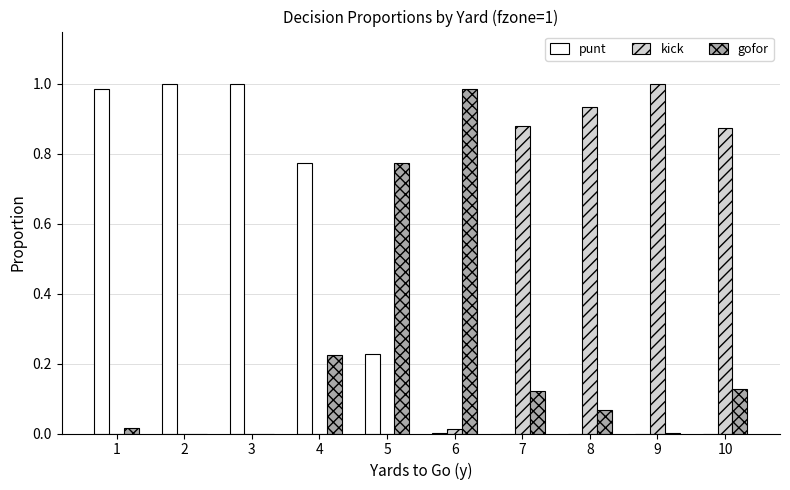

Between 5 and 7, which series saw the biggest shift?

kick